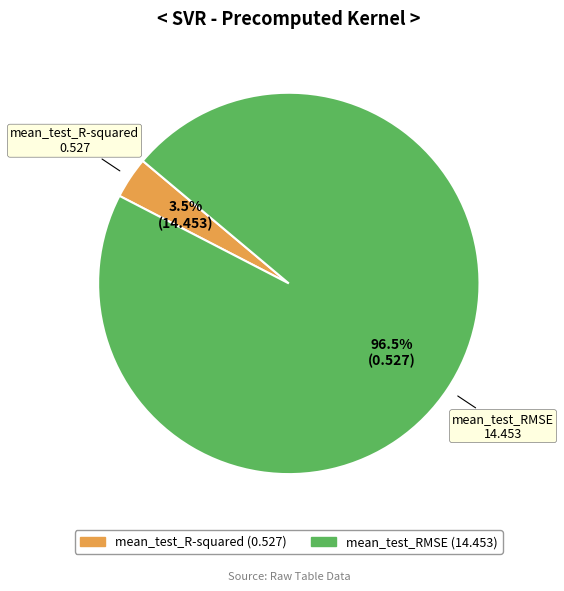

Rank the categories by value from lowest to highest.

mean_test_R-squared, mean_test_RMSE